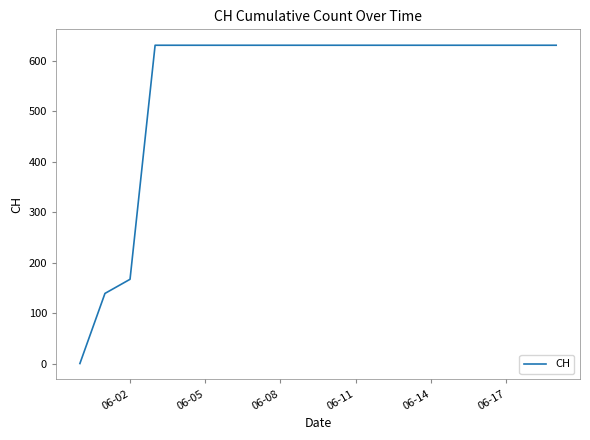

What is the difference between the maximum and minimum values?

631